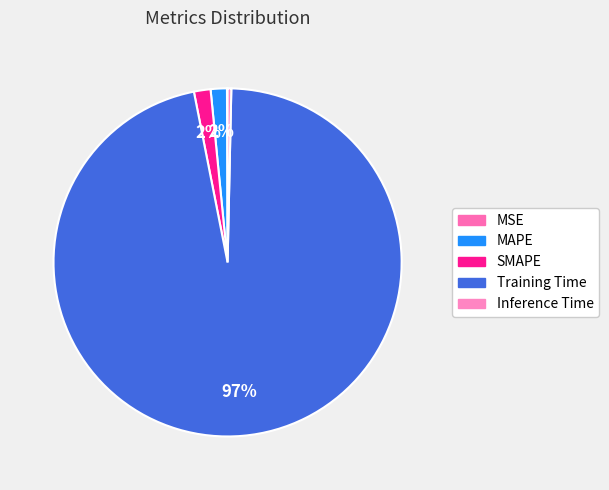

Which has a higher value, Training Time or MAPE?

Training Time